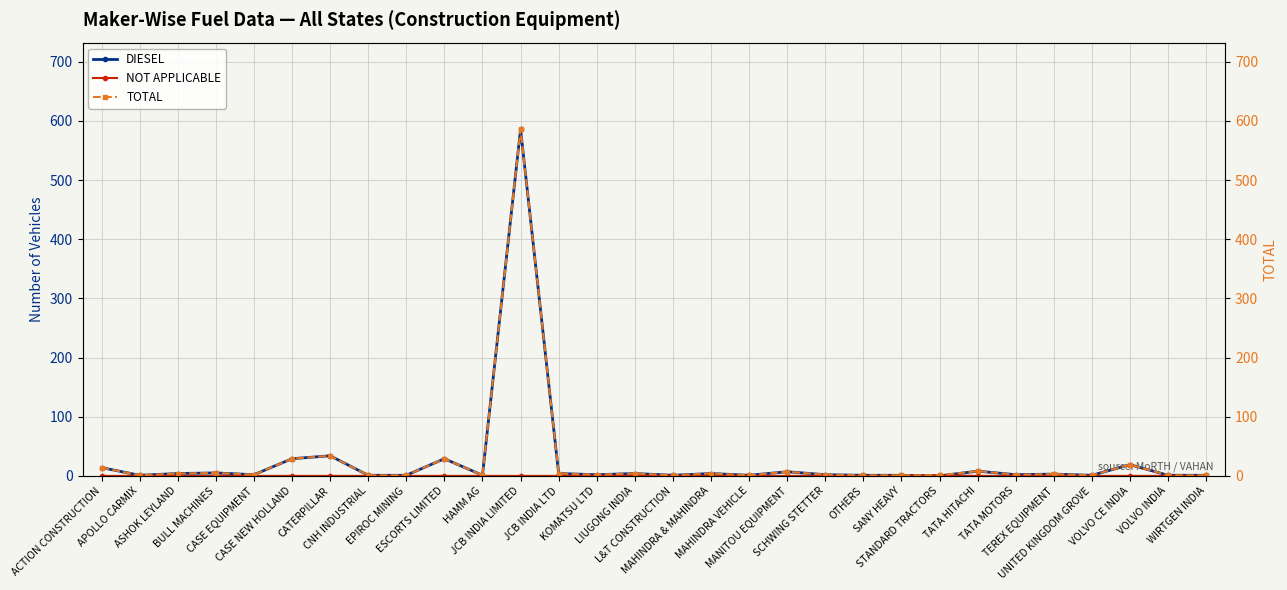

What is the minimum value for TOTAL?

1